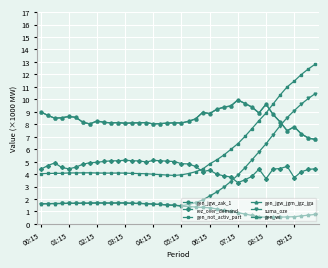

In rez_over_demand, how many points are higher than both neighbors (excluding endpoints)?

6